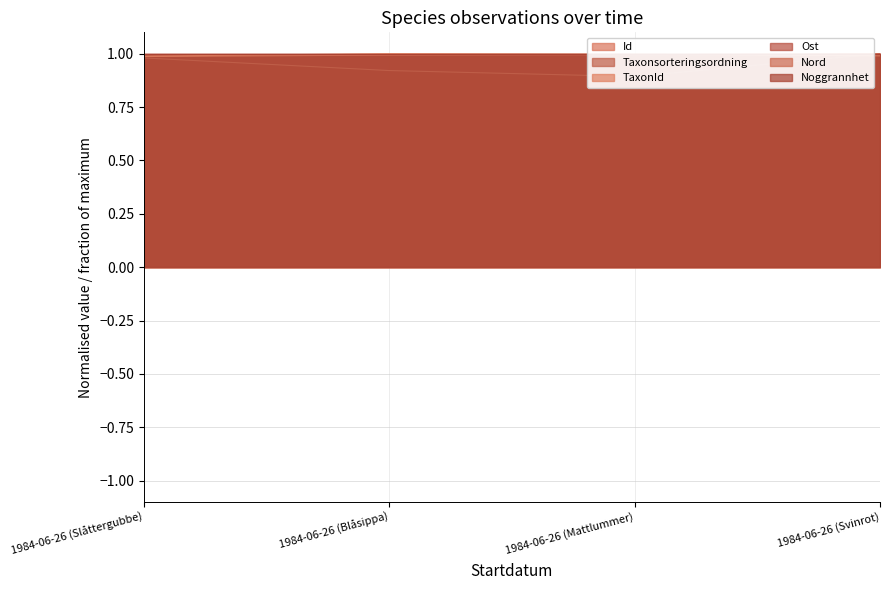

What position from the right is 1984-06-26 (Svinrot)?

1